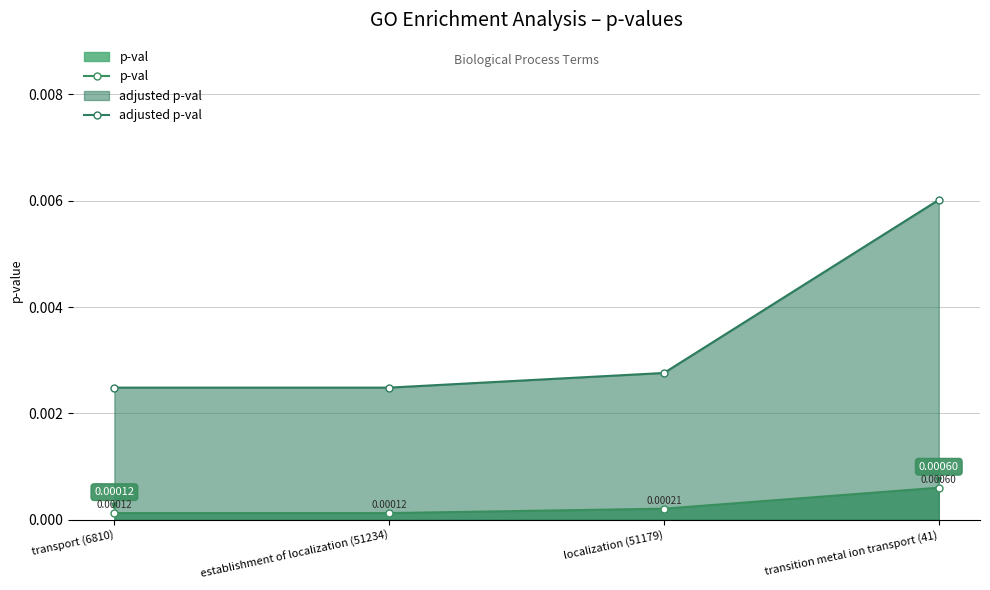

Is it true that adjusted p-val equals 0.0 at transition metal ion transport (41)?

False